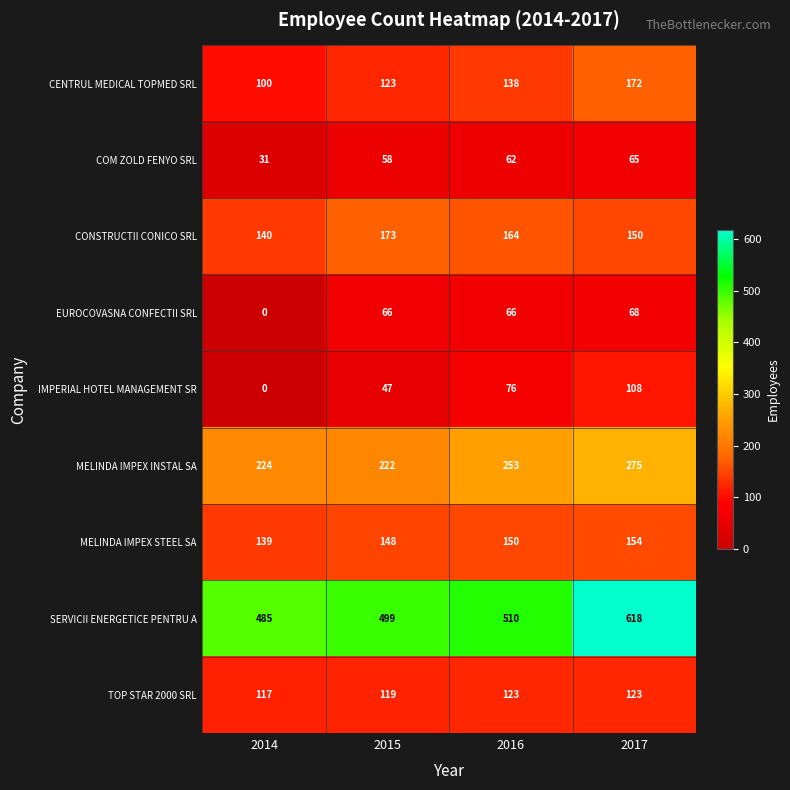

Which series has the largest total across all categories?

SERVICII ENERGETICE PENTRU A